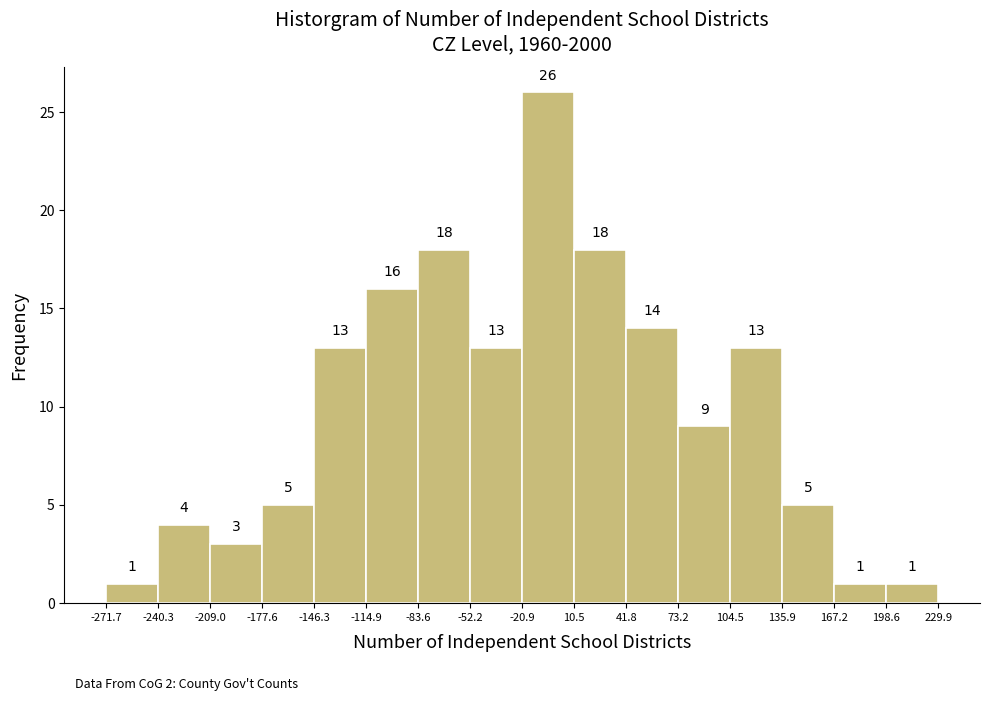

What is the height of the bar covering -177.6 to -146.3 on the x-axis?

5